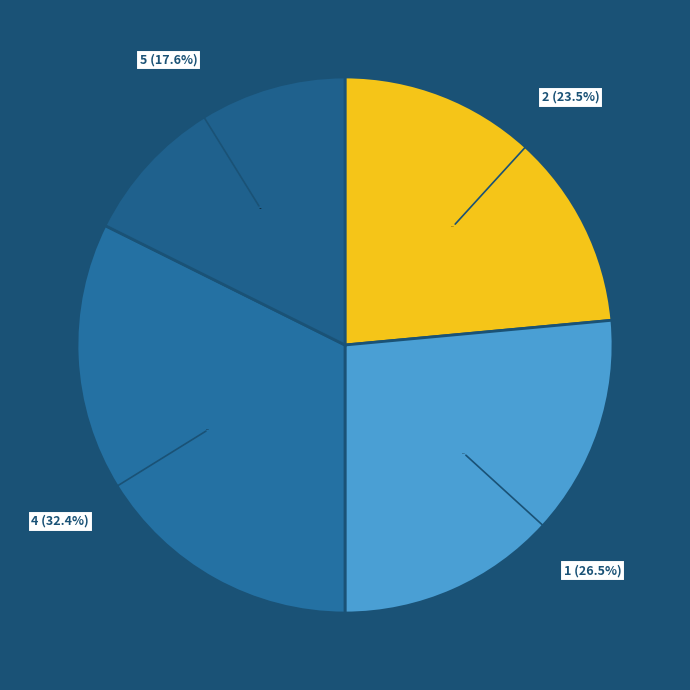

Is it true that 1 is 16% of the pie?

False